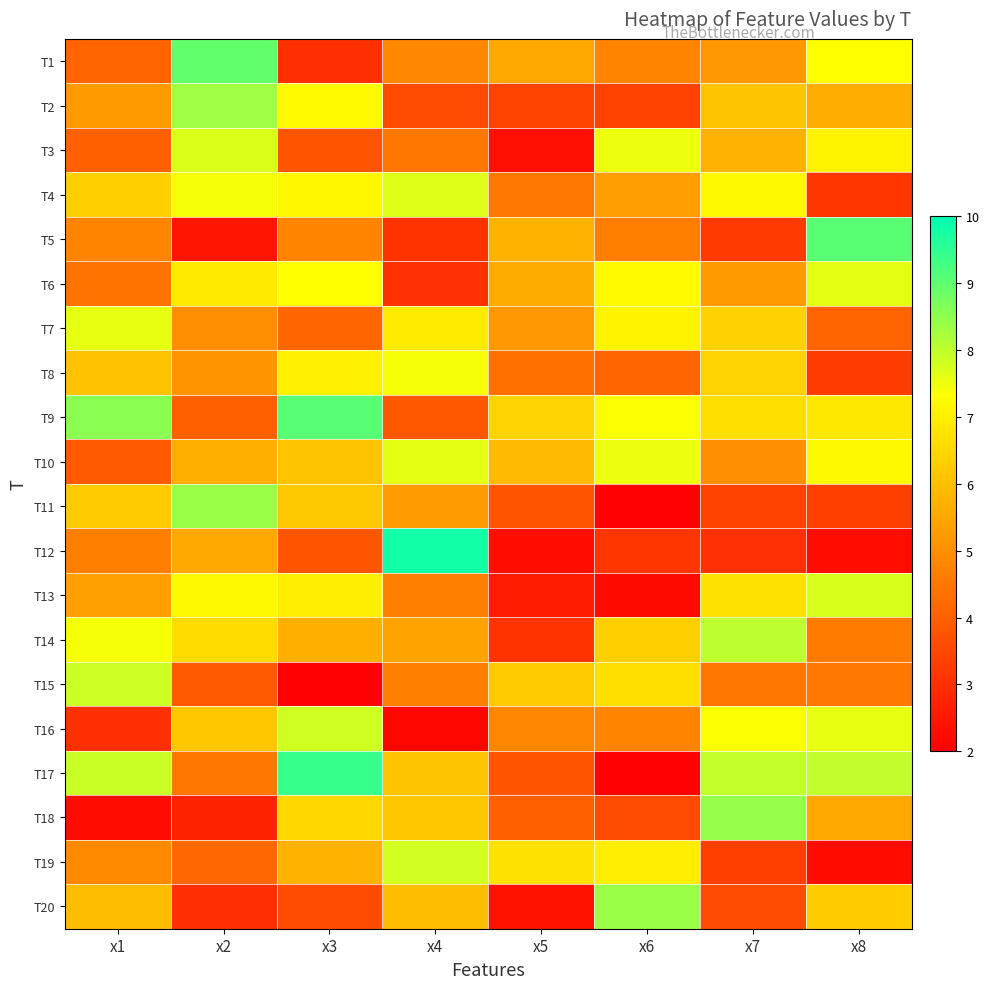

Reading left to right, what are all the values shown in this chart?

T1: x1=4.1	x2=9.0	x3=3.0	x4=4.8	x5=5.5	x6=4.8	x7=5.2	x8=7.3
T2: x1=5.2	x2=8.3	x3=7.2	x4=3.6	x5=3.4	x6=3.4	x7=6.1	x8=5.6
T3: x1=4.0	x2=7.7	x3=3.8	x4=4.5	x5=2.4	x6=7.5	x7=5.7	x8=7.1
T4: x1=6.4	x2=7.4	x3=7.2	x4=7.7	x5=4.5	x6=5.3	x7=7.2	x8=3.1
T5: x1=4.8	x2=2.5	x3=4.8	x4=3.1	x5=5.7	x6=4.6	x7=3.2	x8=9.0
T6: x1=4.4	x2=6.9	x3=7.3	x4=3.1	x5=5.6	x6=7.2	x7=5.2	x8=7.6
T7: x1=7.6	x2=5.0	x3=4.1	x4=6.9	x5=5.2	x6=7.1	x7=6.4	x8=4.1
T8: x1=6.0	x2=5.1	x3=7.0	x4=7.4	x5=4.4	x6=4.1	x7=6.4	x8=3.3
T9: x1=8.5	x2=4.0	x3=9.1	x4=3.9	x5=6.4	x6=7.4	x7=6.7	x8=6.9
T10: x1=3.9	x2=5.7	x3=6.1	x4=7.6	x5=5.9	x6=7.5	x7=5.0	x8=7.2
T11: x1=6.2	x2=8.4	x3=6.2	x4=5.3	x5=3.8	x6=2.0	x7=3.4	x8=3.3
T12: x1=4.7	x2=5.6	x3=3.8	x4=9.8	x5=2.3	x6=3.1	x7=3.0	x8=2.3
T13: x1=5.4	x2=7.2	x3=7.0	x4=4.7	x5=2.6	x6=2.2	x7=6.7	x8=7.7
T14: x1=7.4	x2=6.6	x3=5.7	x4=5.4	x5=3.1	x6=6.3	x7=8.0	x8=4.6
T15: x1=7.9	x2=3.9	x3=2.0	x4=4.7	x5=6.2	x6=6.7	x7=4.5	x8=4.5
T16: x1=3.0	x2=6.2	x3=7.8	x4=2.1	x5=4.8	x6=4.8	x7=7.4	x8=7.6
T17: x1=7.9	x2=4.5	x3=9.4	x4=6.1	x5=3.8	x6=2.0	x7=7.9	x8=8.0
T18: x1=2.3	x2=2.7	x3=6.5	x4=6.2	x5=4.0	x6=3.6	x7=8.4	x8=5.5
T19: x1=4.9	x2=4.2	x3=5.8	x4=7.8	x5=6.7	x6=7.0	x7=3.3	x8=2.3
T20: x1=6.0	x2=3.0	x3=3.6	x4=6.0	x5=2.4	x6=8.4	x7=3.6	x8=6.3